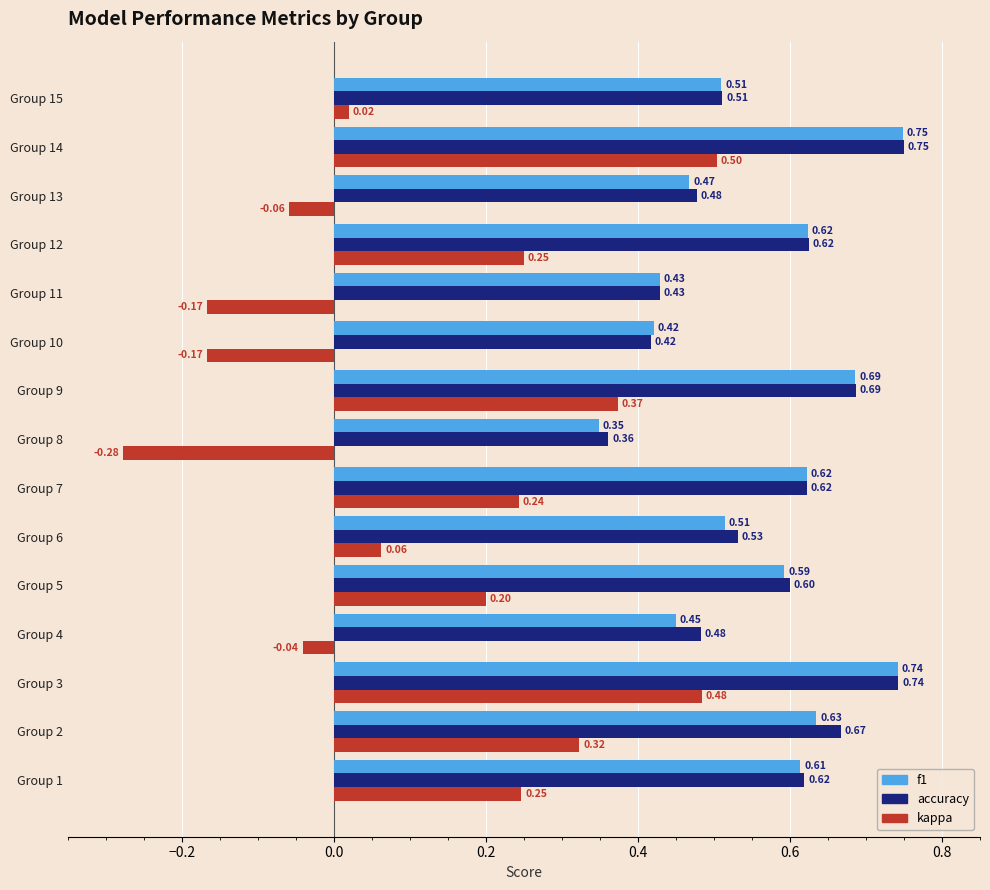

What is the average value of the f1 series?

0.6